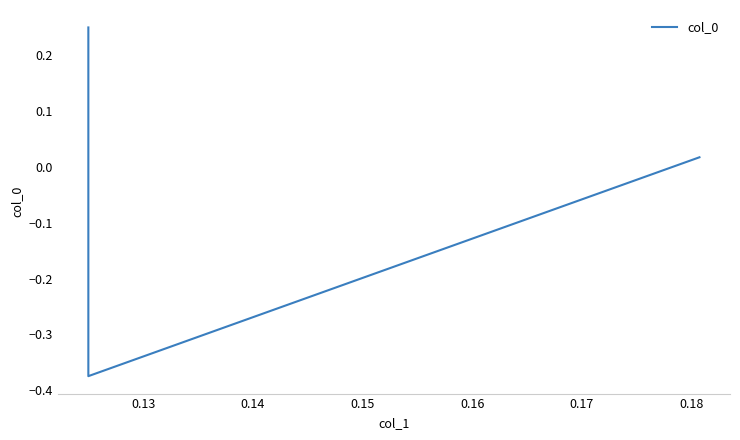

Which has a higher value, 0.13 or 0.14?

0.14